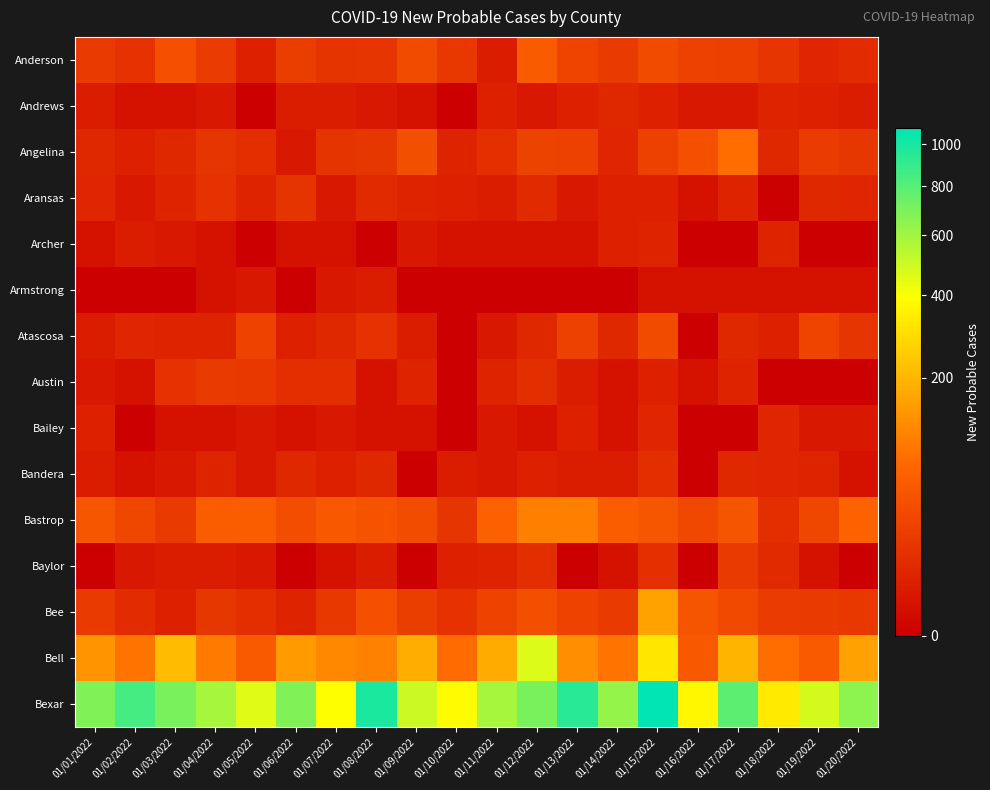

Reading right to left, transcribe all the data shown in this chart.

Anderson: 01/20/2022=9	01/19/2022=6	01/18/2022=14	01/17/2022=22	01/16/2022=23	01/15/2022=33	01/14/2022=17	01/13/2022=26	01/12/2022=53	01/11/2022=3	01/10/2022=16	01/09/2022=33	01/08/2022=14	01/07/2022=13	01/06/2022=20	01/05/2022=4	01/04/2022=19	01/03/2022=39	01/02/2022=12	01/01/2022=17
Andrews: 01/20/2022=3	01/19/2022=4	01/18/2022=5	01/17/2022=2	01/16/2022=2	01/15/2022=4	01/14/2022=7	01/13/2022=4	01/12/2022=2	01/11/2022=4	01/10/2022=0	01/09/2022=1	01/08/2022=2	01/07/2022=3	01/06/2022=3	01/05/2022=0	01/04/2022=2	01/03/2022=1	01/02/2022=1	01/01/2022=3
Angelina: 01/20/2022=15	01/19/2022=19	01/18/2022=7	01/17/2022=78	01/16/2022=39	01/15/2022=23	01/14/2022=6	01/13/2022=23	01/12/2022=25	01/11/2022=11	01/10/2022=5	01/09/2022=38	01/08/2022=15	01/07/2022=13	01/06/2022=2	01/05/2022=10	01/04/2022=14	01/03/2022=7	01/02/2022=4	01/01/2022=7
Aransas: 01/20/2022=6	01/19/2022=7	01/18/2022=0	01/17/2022=5	01/16/2022=1	01/15/2022=4	01/14/2022=4	01/13/2022=2	01/12/2022=8	01/11/2022=3	01/10/2022=4	01/09/2022=5	01/08/2022=8	01/07/2022=2	01/06/2022=13	01/05/2022=5	01/04/2022=12	01/03/2022=5	01/02/2022=2	01/01/2022=6
Archer: 01/20/2022=0	01/19/2022=0	01/18/2022=5	01/17/2022=0	01/16/2022=0	01/15/2022=5	01/14/2022=4	01/13/2022=1	01/12/2022=1	01/11/2022=1	01/10/2022=1	01/09/2022=2	01/08/2022=0	01/07/2022=1	01/06/2022=1	01/05/2022=0	01/04/2022=1	01/03/2022=2	01/02/2022=3	01/01/2022=1
Armstrong: 01/20/2022=1	01/19/2022=1	01/18/2022=1	01/17/2022=1	01/16/2022=1	01/15/2022=1	01/14/2022=0	01/13/2022=0	01/12/2022=0	01/11/2022=0	01/10/2022=0	01/09/2022=0	01/08/2022=3	01/07/2022=2	01/06/2022=0	01/05/2022=2	01/04/2022=1	01/03/2022=0	01/02/2022=0	01/01/2022=0
Atascosa: 01/20/2022=14	01/19/2022=26	01/18/2022=4	01/17/2022=7	01/16/2022=0	01/15/2022=33	01/14/2022=7	01/13/2022=23	01/12/2022=7	01/11/2022=2	01/10/2022=0	01/09/2022=3	01/08/2022=12	01/07/2022=7	01/06/2022=4	01/05/2022=24	01/04/2022=5	01/03/2022=5	01/02/2022=6	01/01/2022=3
Austin: 01/20/2022=0	01/19/2022=0	01/18/2022=0	01/17/2022=5	01/16/2022=1	01/15/2022=4	01/14/2022=1	01/13/2022=3	01/12/2022=10	01/11/2022=5	01/10/2022=0	01/09/2022=5	01/08/2022=1	01/07/2022=10	01/06/2022=10	01/05/2022=16	01/04/2022=17	01/03/2022=12	01/02/2022=1	01/01/2022=2
Bailey: 01/20/2022=2	01/19/2022=2	01/18/2022=6	01/17/2022=0	01/16/2022=0	01/15/2022=6	01/14/2022=1	01/13/2022=4	01/12/2022=1	01/11/2022=2	01/10/2022=0	01/09/2022=1	01/08/2022=1	01/07/2022=2	01/06/2022=1	01/05/2022=2	01/04/2022=1	01/03/2022=1	01/02/2022=0	01/01/2022=4
Bandera: 01/20/2022=1	01/19/2022=5	01/18/2022=6	01/17/2022=7	01/16/2022=0	01/15/2022=10	01/14/2022=3	01/13/2022=3	01/12/2022=4	01/11/2022=2	01/10/2022=3	01/09/2022=0	01/08/2022=7	01/07/2022=4	01/06/2022=7	01/05/2022=2	01/04/2022=5	01/03/2022=2	01/02/2022=1	01/01/2022=3
Bastrop: 01/20/2022=64	01/19/2022=29	01/18/2022=10	01/17/2022=45	01/16/2022=30	01/15/2022=46	01/14/2022=56	01/13/2022=103	01/12/2022=103	01/11/2022=62	01/10/2022=14	01/09/2022=34	01/08/2022=43	01/07/2022=48	01/06/2022=35	01/05/2022=54	01/04/2022=55	01/03/2022=18	01/02/2022=29	01/01/2022=46
Baylor: 01/20/2022=0	01/19/2022=1	01/18/2022=8	01/17/2022=17	01/16/2022=0	01/15/2022=11	01/14/2022=1	01/13/2022=0	01/12/2022=10	01/11/2022=5	01/10/2022=4	01/09/2022=0	01/08/2022=3	01/07/2022=1	01/06/2022=0	01/05/2022=2	01/04/2022=3	01/03/2022=3	01/02/2022=2	01/01/2022=0
Bee: 01/20/2022=16	01/19/2022=18	01/18/2022=19	01/17/2022=32	01/16/2022=45	01/15/2022=161	01/14/2022=17	01/13/2022=24	01/12/2022=37	01/11/2022=24	01/10/2022=12	01/09/2022=20	01/08/2022=39	01/07/2022=16	01/06/2022=5	01/05/2022=10	01/04/2022=15	01/03/2022=4	01/02/2022=9	01/01/2022=18
Bell: 01/20/2022=159	01/19/2022=52	01/18/2022=78	01/17/2022=197	01/16/2022=51	01/15/2022=320	01/14/2022=87	01/13/2022=128	01/12/2022=464	01/11/2022=178	01/10/2022=76	01/09/2022=182	01/08/2022=106	01/07/2022=116	01/06/2022=147	01/05/2022=52	01/04/2022=97	01/03/2022=215	01/02/2022=86	01/01/2022=134
Bexar: 01/20/2022=651	01/19/2022=480	01/18/2022=330	01/17/2022=783	01/16/2022=368	01/15/2022=1085	01/14/2022=629	01/13/2022=945	01/12/2022=702	01/11/2022=589	01/10/2022=383	01/09/2022=501	01/08/2022=991	01/07/2022=395	01/06/2022=682	01/05/2022=459	01/04/2022=586	01/03/2022=704	01/02/2022=856	01/01/2022=685